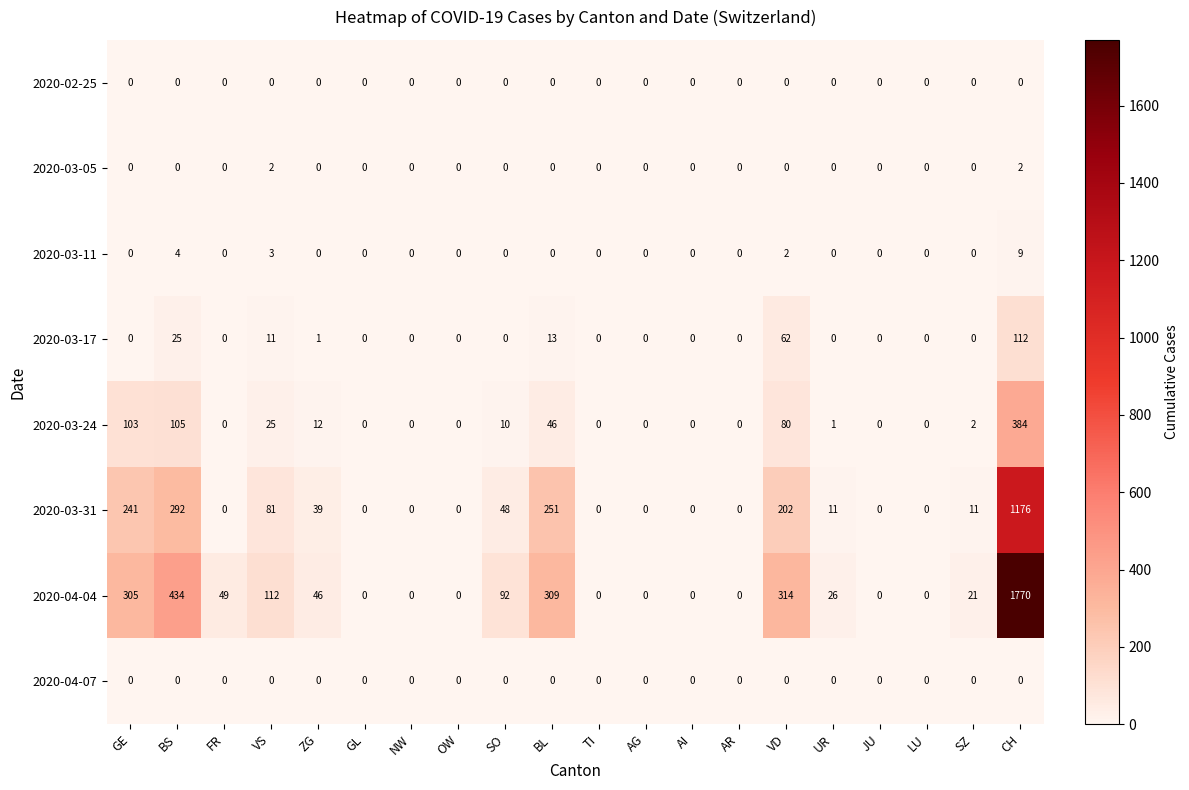

What is the sum of the 2020-04-04 values at OW and FR?

49